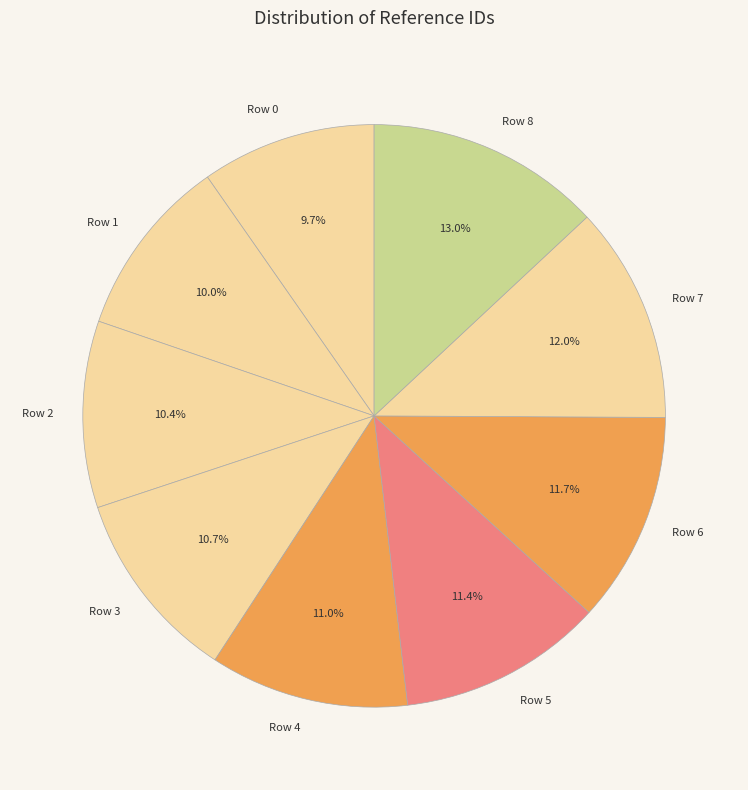

Is there any slice that represents more than half of the pie?

No